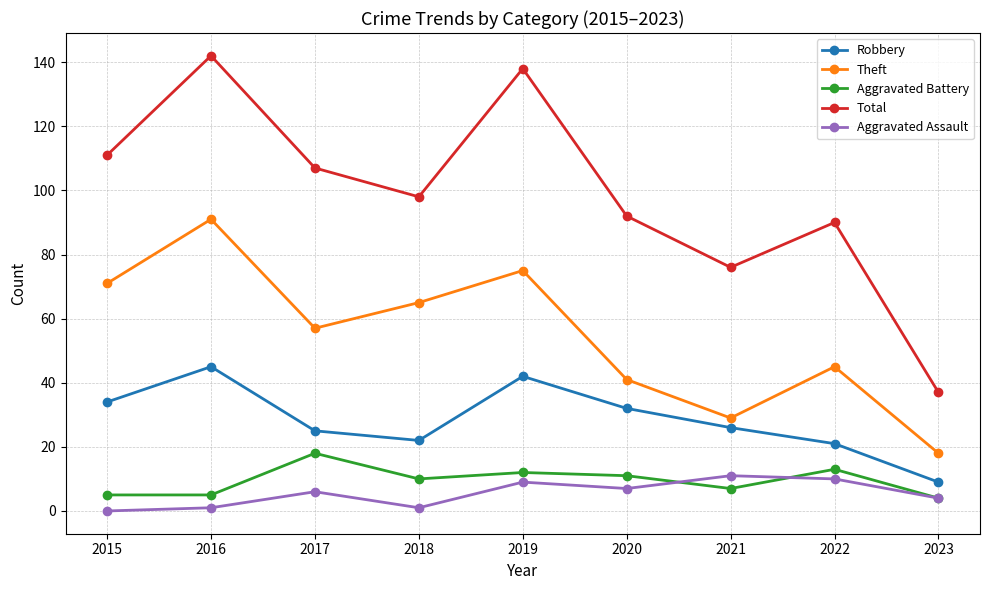

List the labels in order of Theft value, smallest first.

2023, 2021, 2020, 2022, 2017, 2018, 2015, 2019, 2016